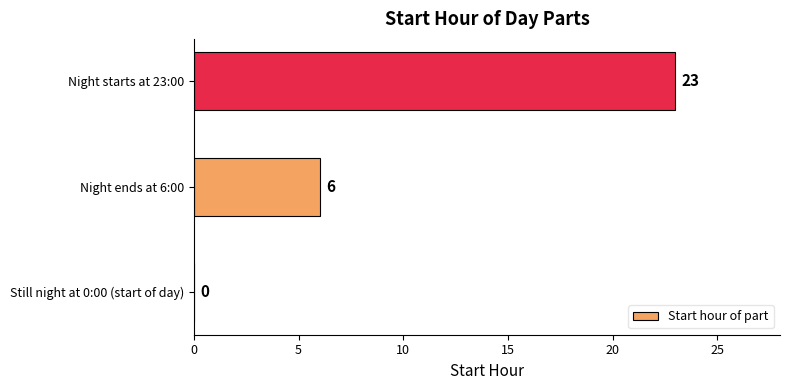

Reading bottom to top, list all the values displayed in this chart.

Still night at 0:00 (start of day)=0	Night ends at 6:00=6	Night starts at 23:00=23